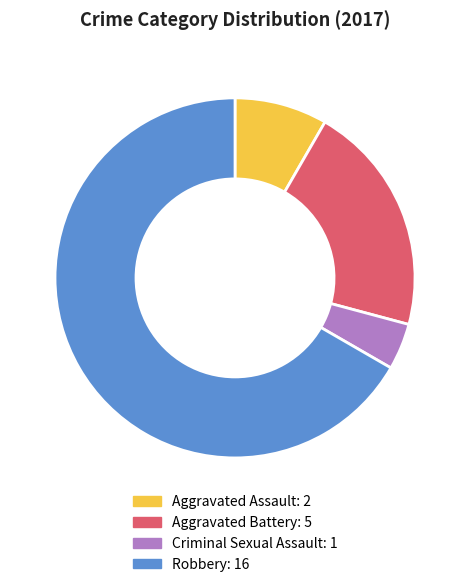

Which slice represents more than half of the pie?

Robbery